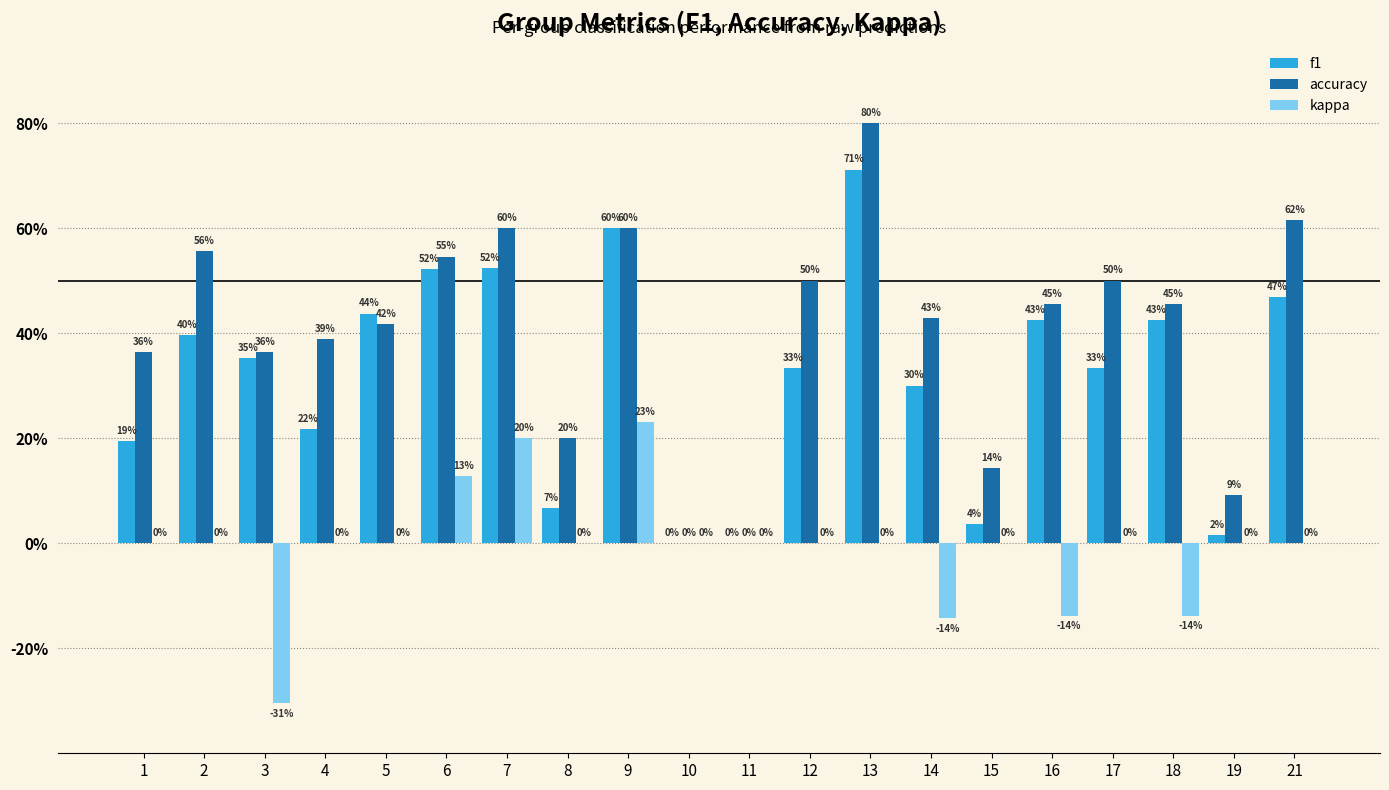

What is the difference between the second highest and second lowest values in the kappa series?

0.3